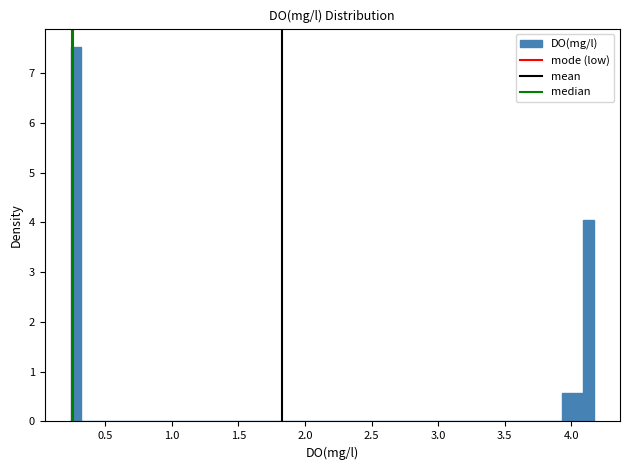

Read against the x-axis, roughly where is the centre of the tallest bar?

0.30